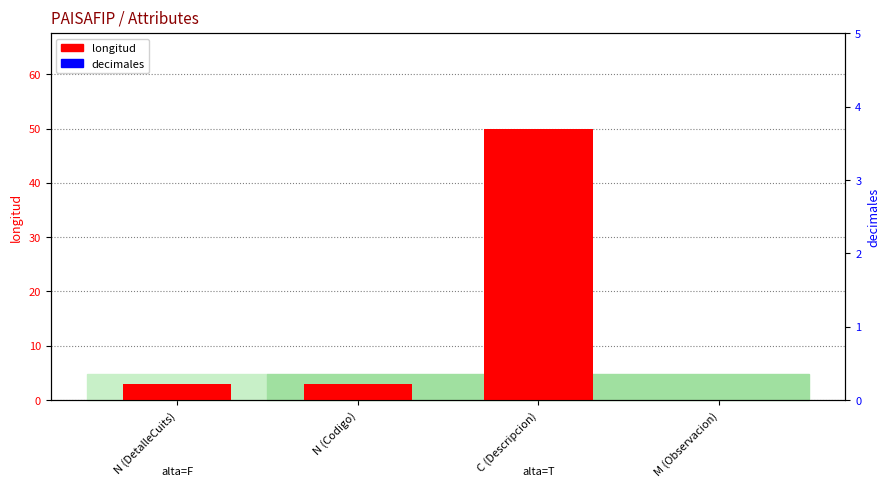

What is the label of the 2nd bar from the left?

N (Codigo)